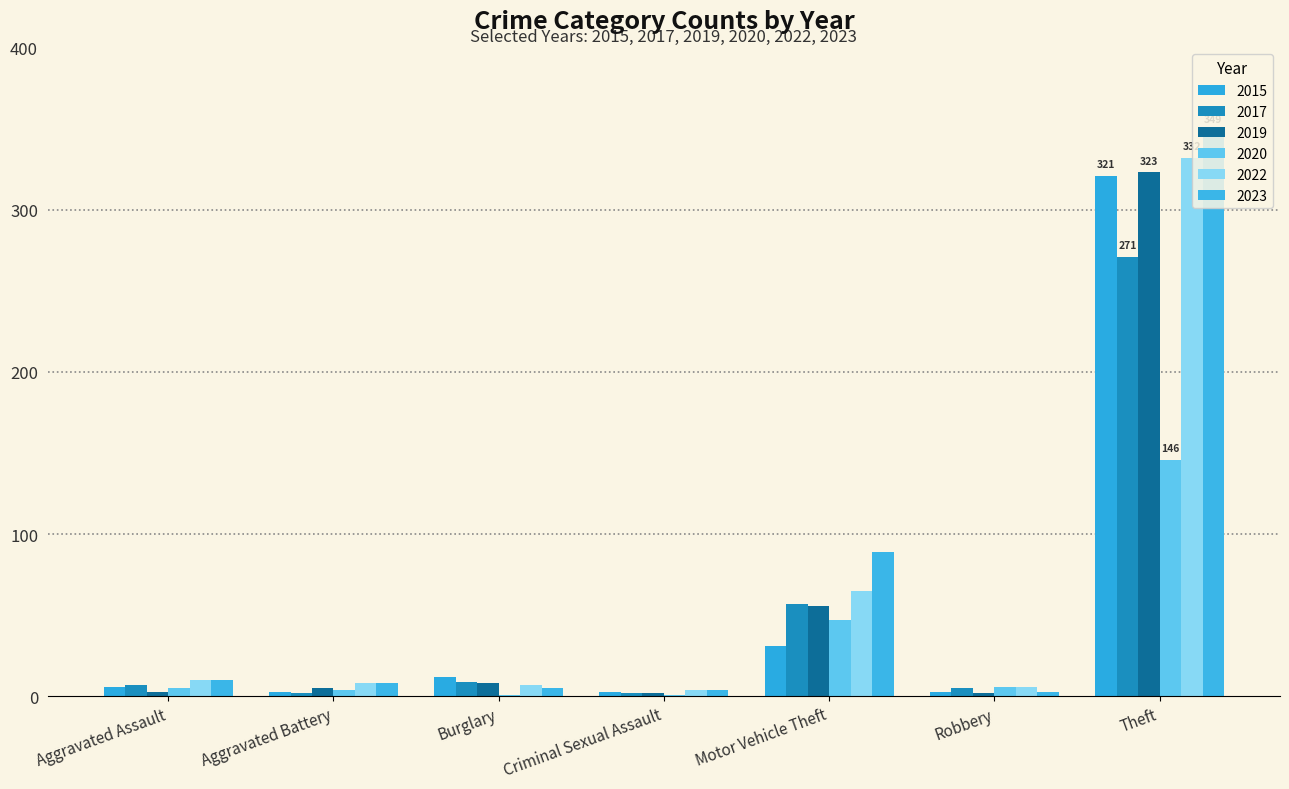

List the series in order of their peak value, highest first.

2023, 2022, 2019, 2015, 2017, 2020